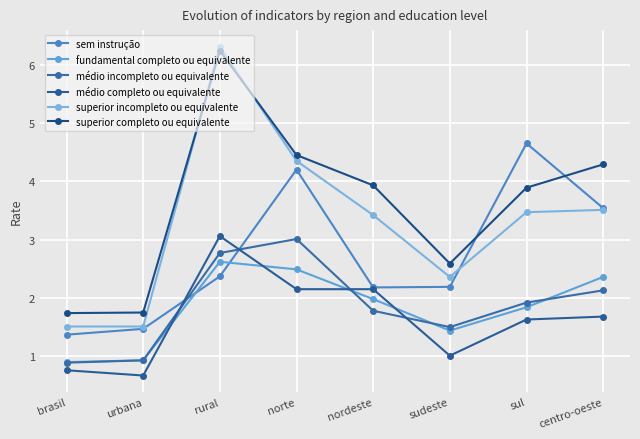

What is the label of the 2nd point from the right?

sul